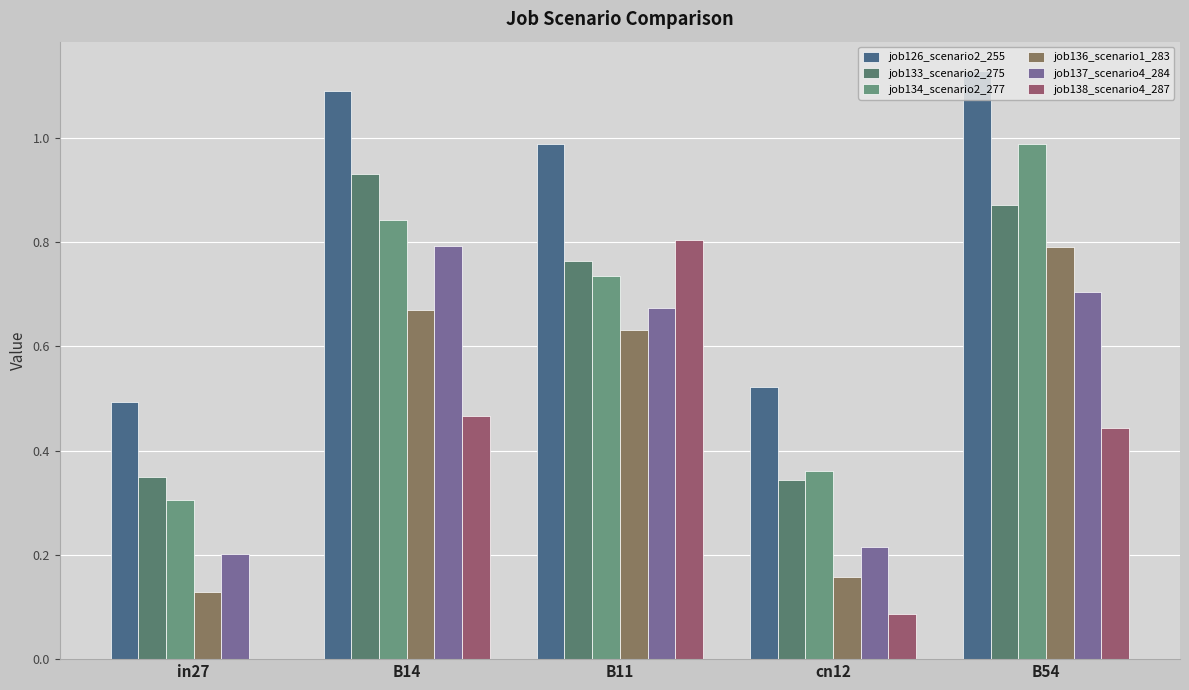

Which category has the highest value in the job137_scenario4_284 series?

B14